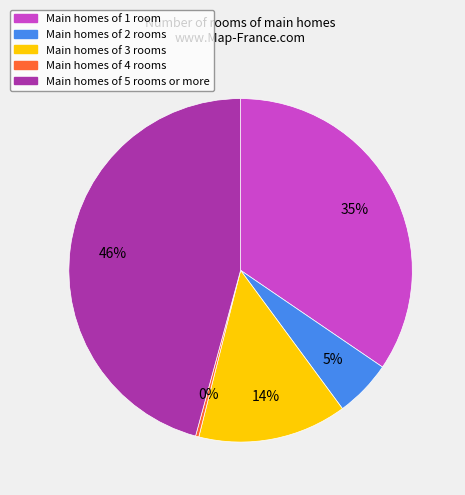

Is there any slice that represents more than half of the pie?

No